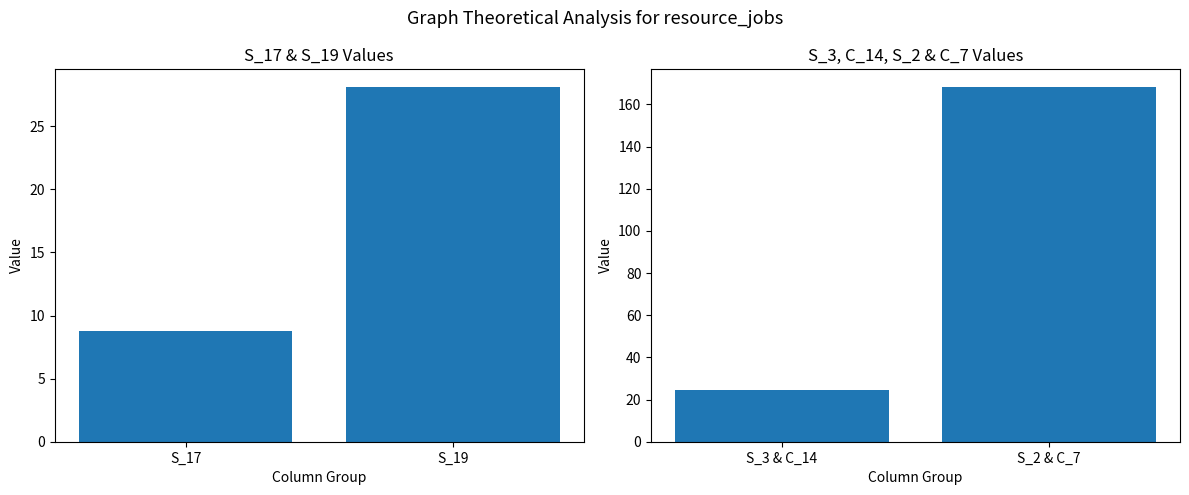

List the series in order of their overall mean, highest first.

S_3, C_14, S_2 & C_7, S_17 & S_19